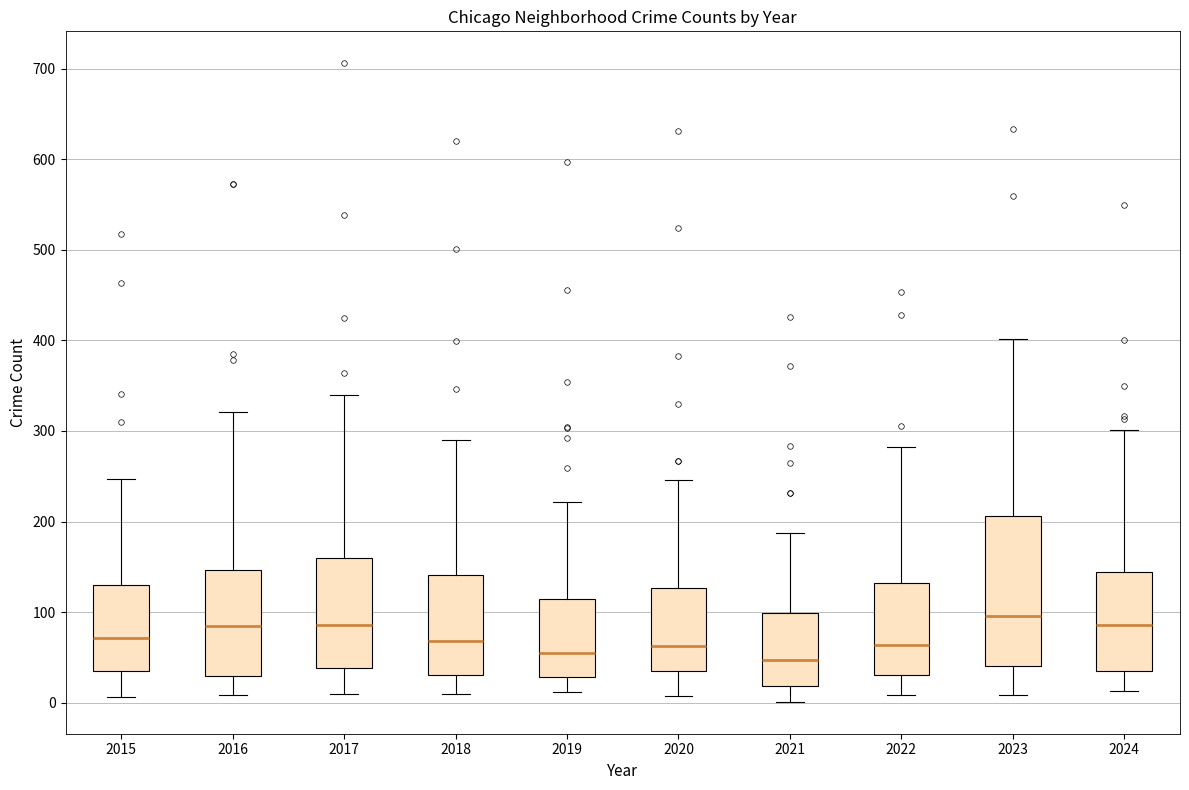

Comparing the boxes themselves (not the whiskers), which one is the tallest?

2023